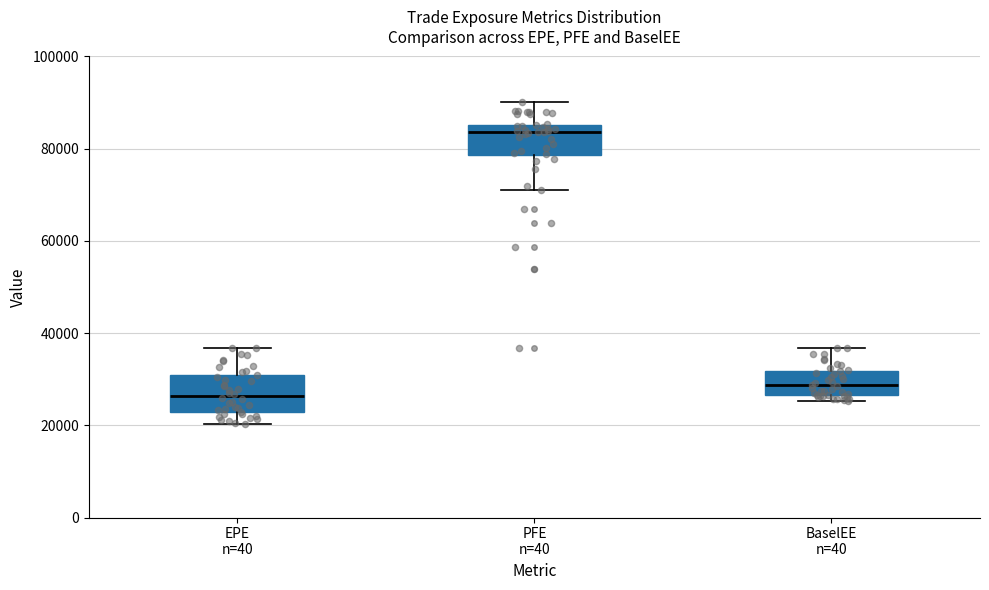

Reading left to right, transcribe this box plot: for each box, give where its median line is, the range the box spans, and where its two whiskers end, as read against the y-axis. The values are not printed on the chart, so give them approximately, as read against the axis.

EPE n=40: median 26000, box 22000 to 30000, whiskers 20000 to 36000
PFE n=40: median 84000, box 78000 to 86000, whiskers 72000 to 90000
BaselEE n=40: median 28000, box 26000 to 32000, whiskers 26000 (just below the box's lower edge) to 36000